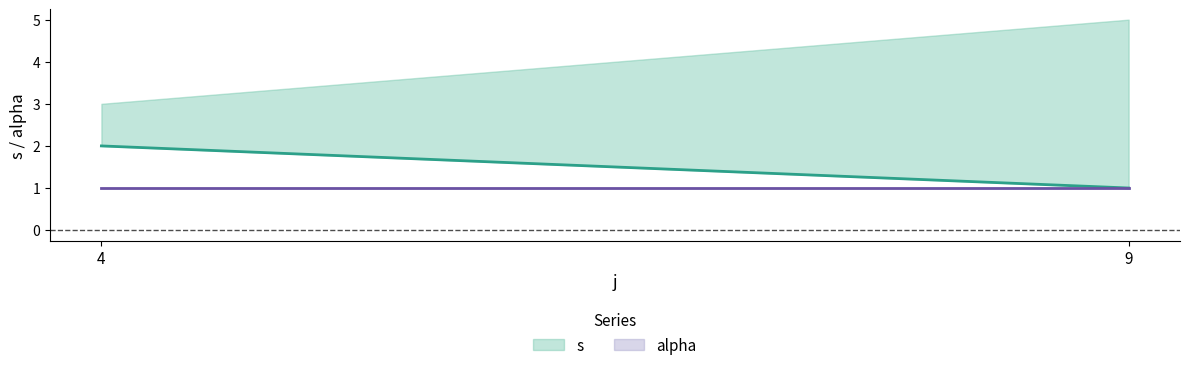

How many series are shown in this chart?

2